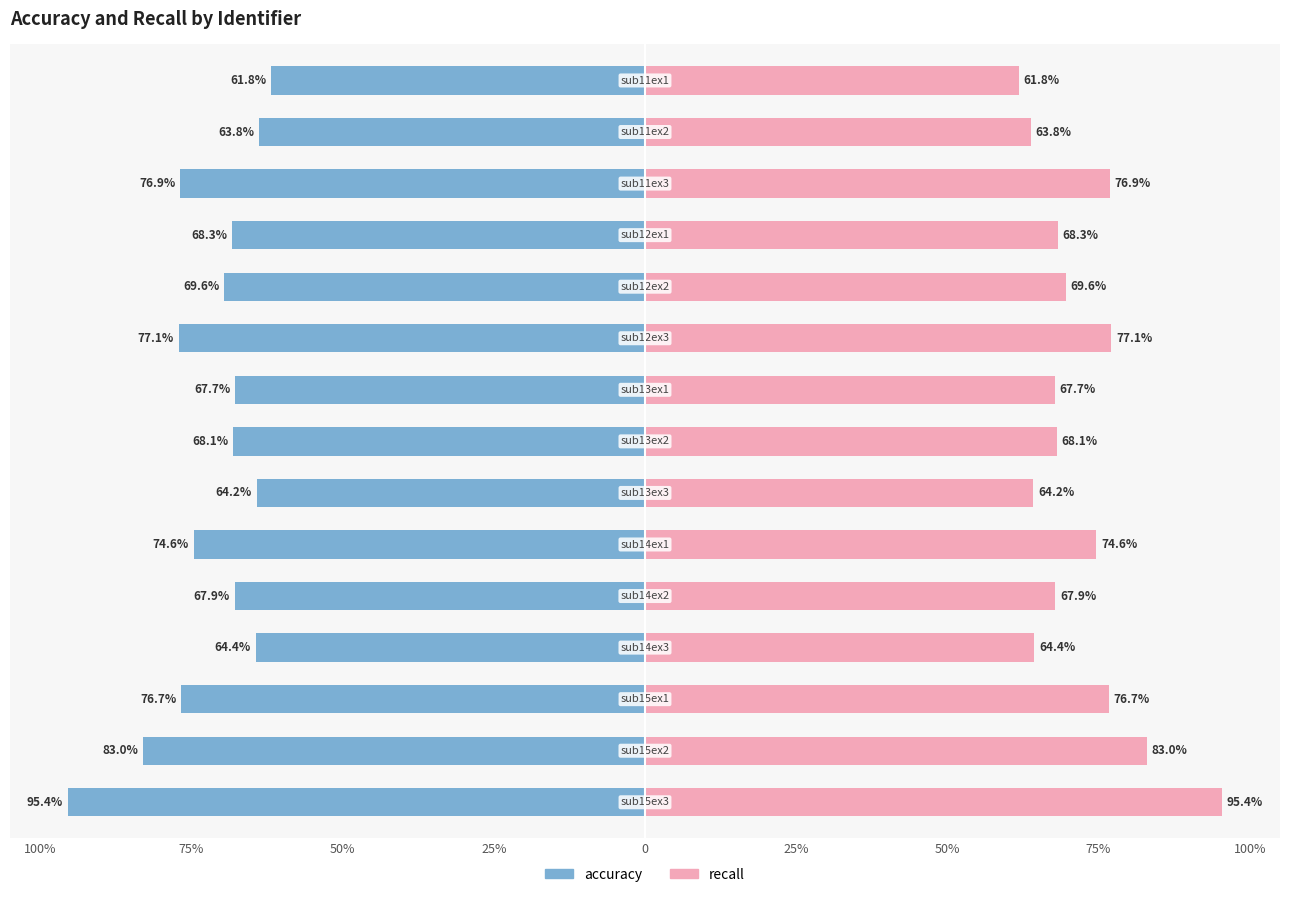

What is the difference between the second highest and second lowest values in the accuracy series?

19.2